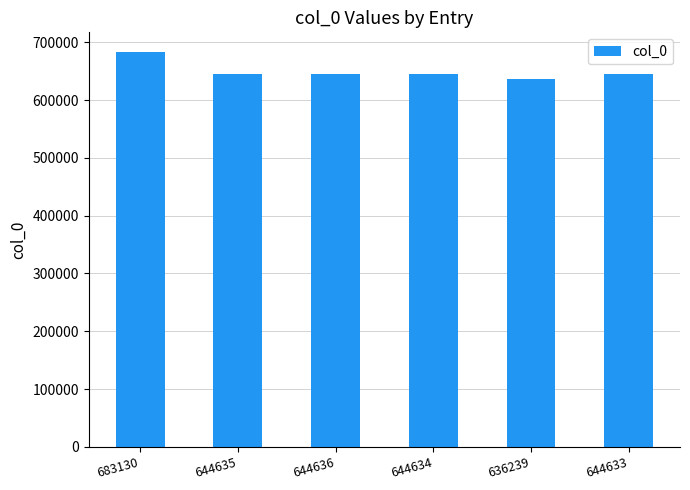

Which category has the highest value across all series?

683130